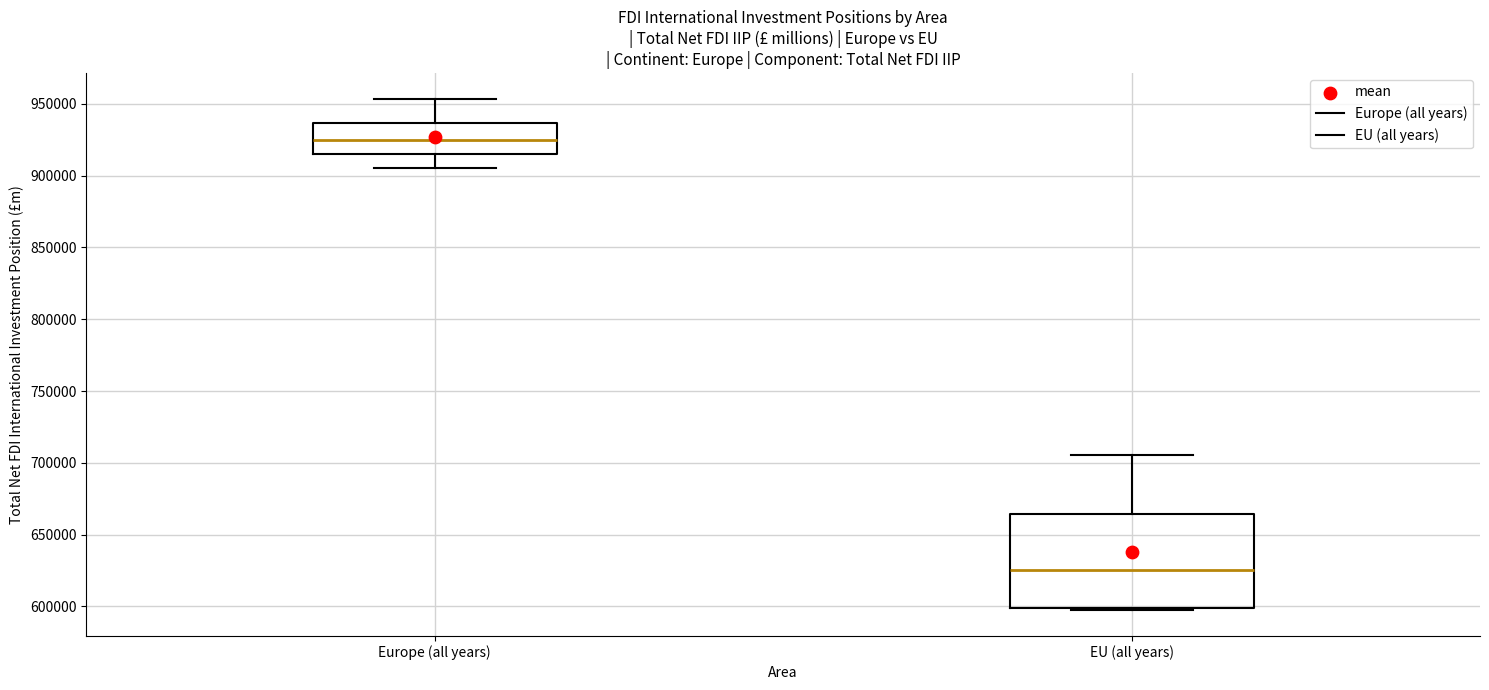

Reading left to right, read every box against the y-axis: the position of its median line, the range the box covers, and the ends of its whiskers. The values are not printed on the chart, so give them approximately, as read against the axis.

Europe (all years): median 925000, box 915000 to 935000, whiskers 905000 to 955000
EU (all years): median 625000, box 600000 to 665000, whiskers 595000 to 705000